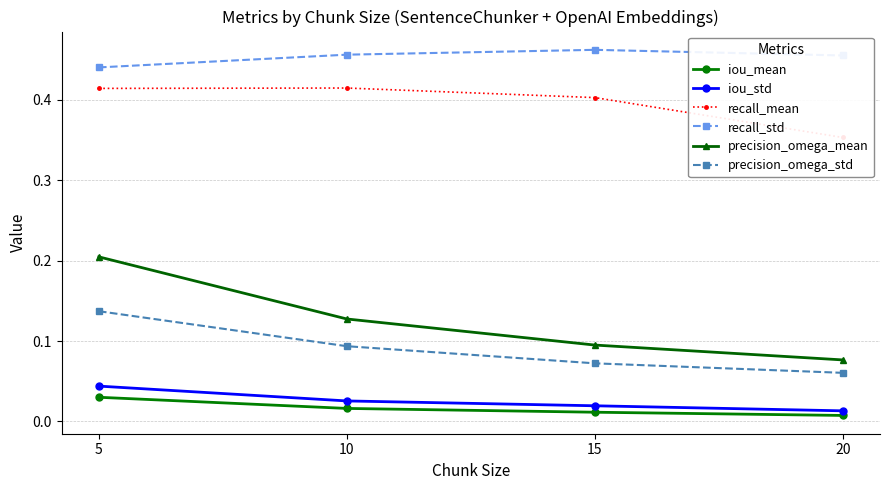

Does the chart display data point markers on the line(s)?

Yes